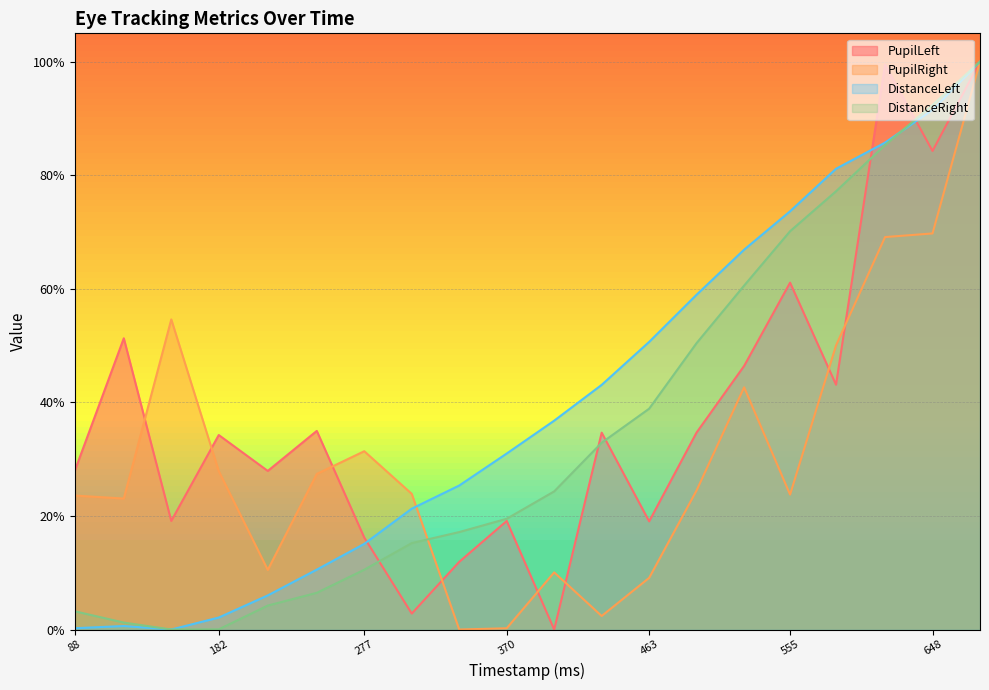

List the labels in order of DistanceRight value, smallest first.

151, 182, 120, 88, 214, 246, 277, 308, 339, 370, 401, 432, 463, 494, 525, 555, 585, 617, 648, 679